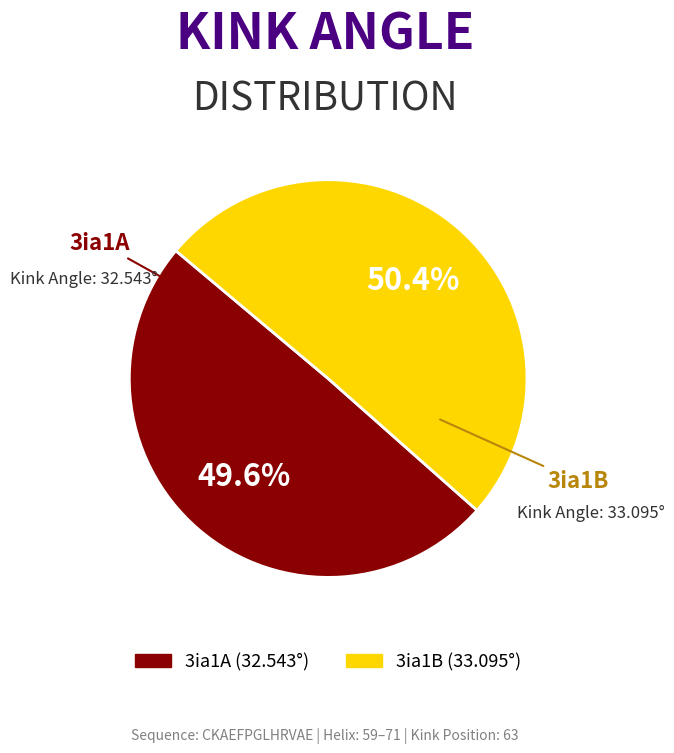

Count the number of slices in the pie.

2